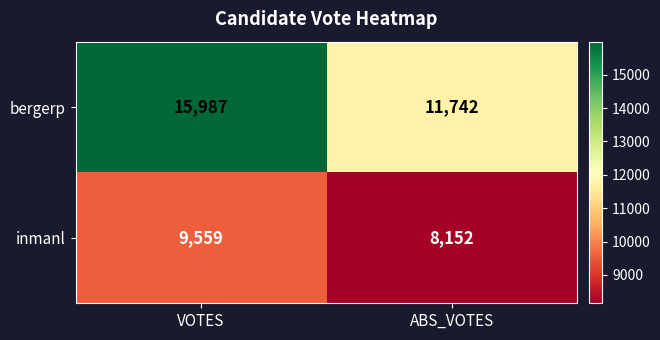

List the series in order of their peak value, lowest first.

inmanl, bergerp